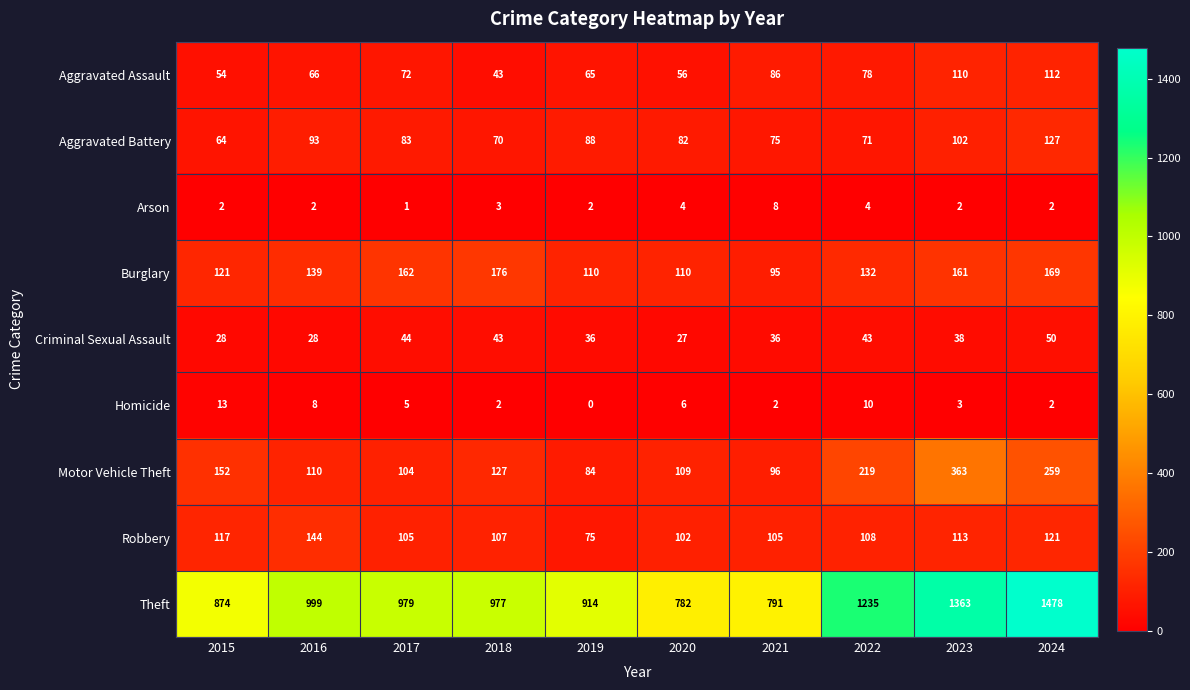

What is the minimum value for Aggravated Battery?

64